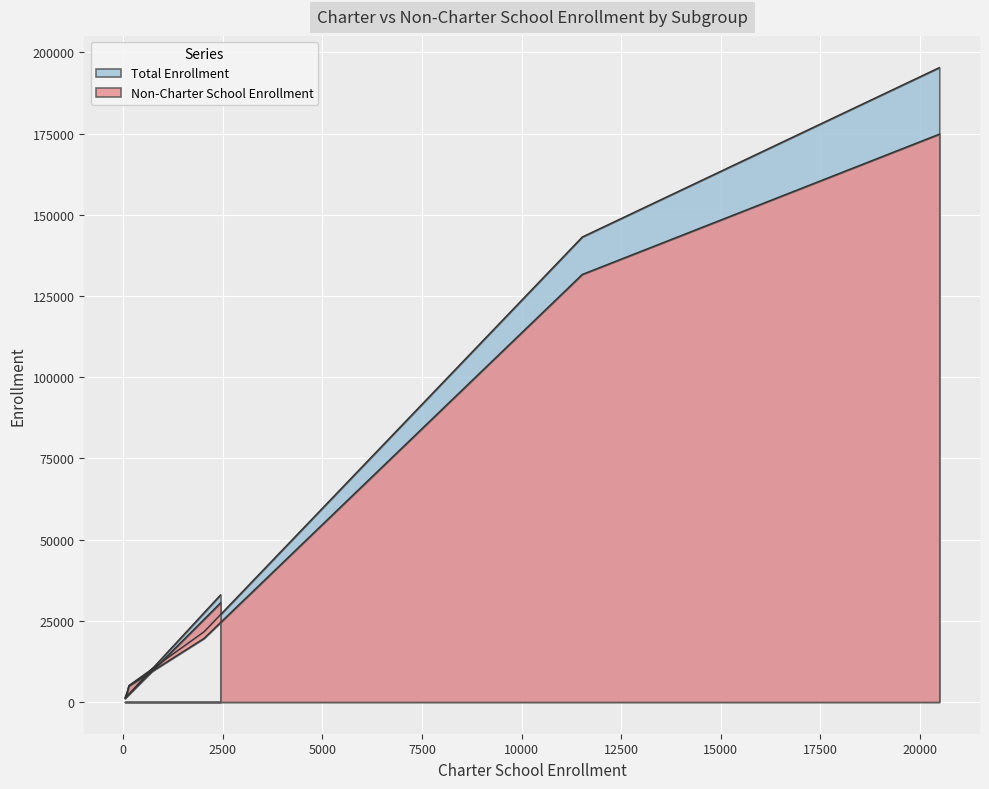

What is the minimum value for Total Enrollment?

1167